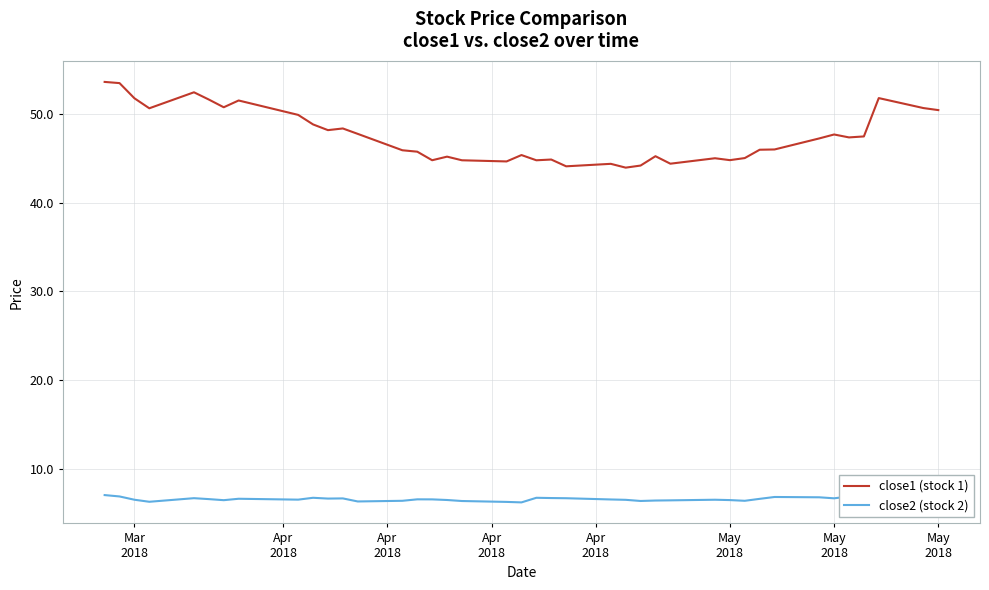

How many lines are shown in the chart?

2